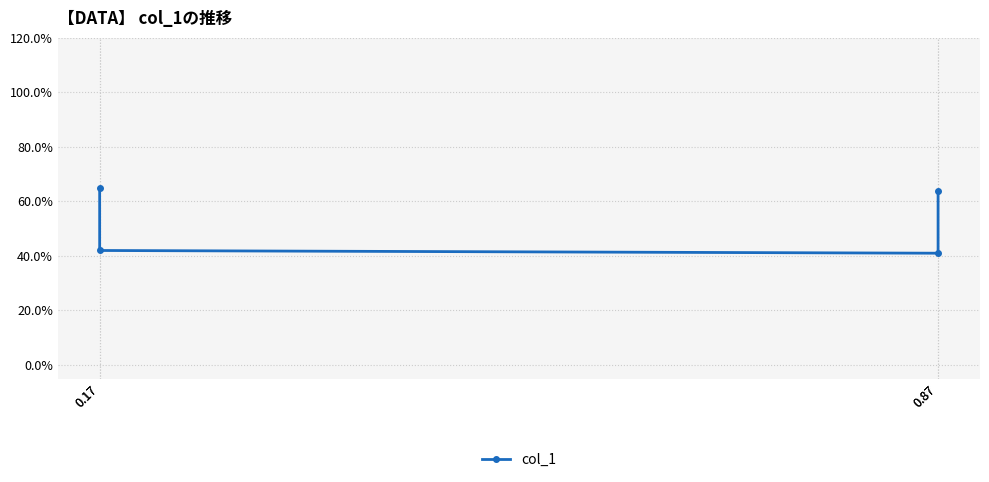

Rank the categories by value from highest to lowest.

0.17, 0.87, 0.17, 0.87